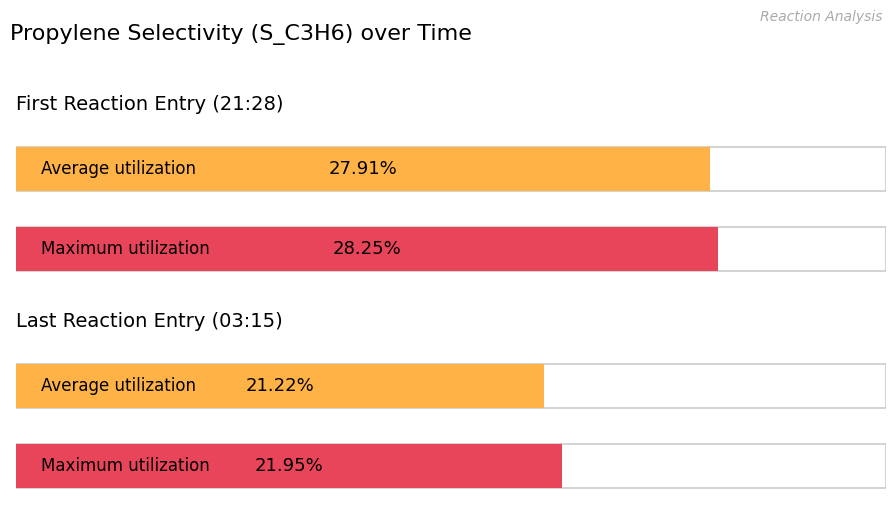

Rank the series by their average value, from lowest to highest.

Average utilization, Maximum utilization